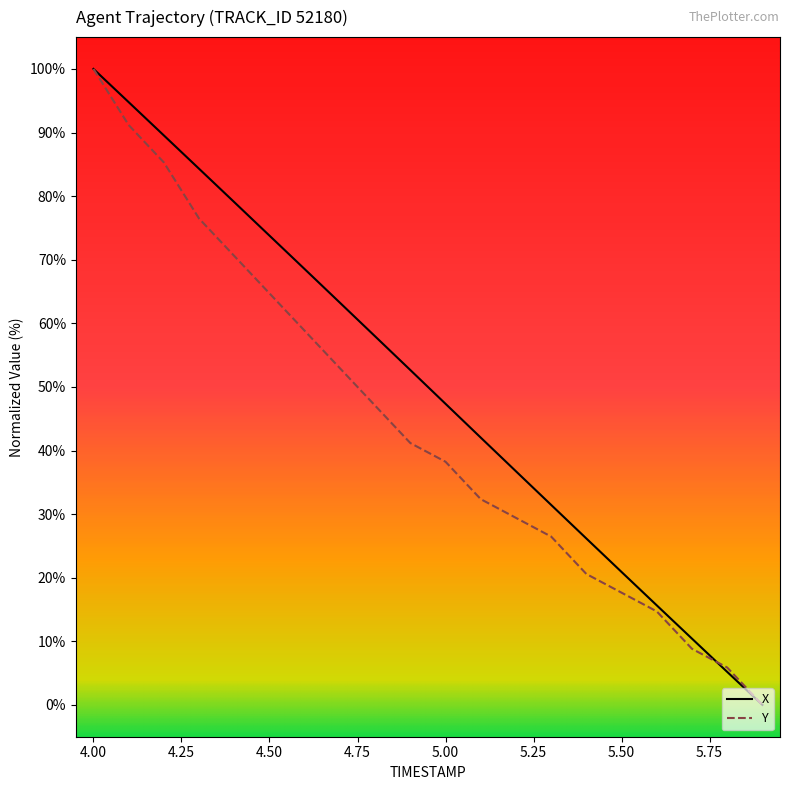

Rank the series by their average value, from highest to lowest.

X, Y